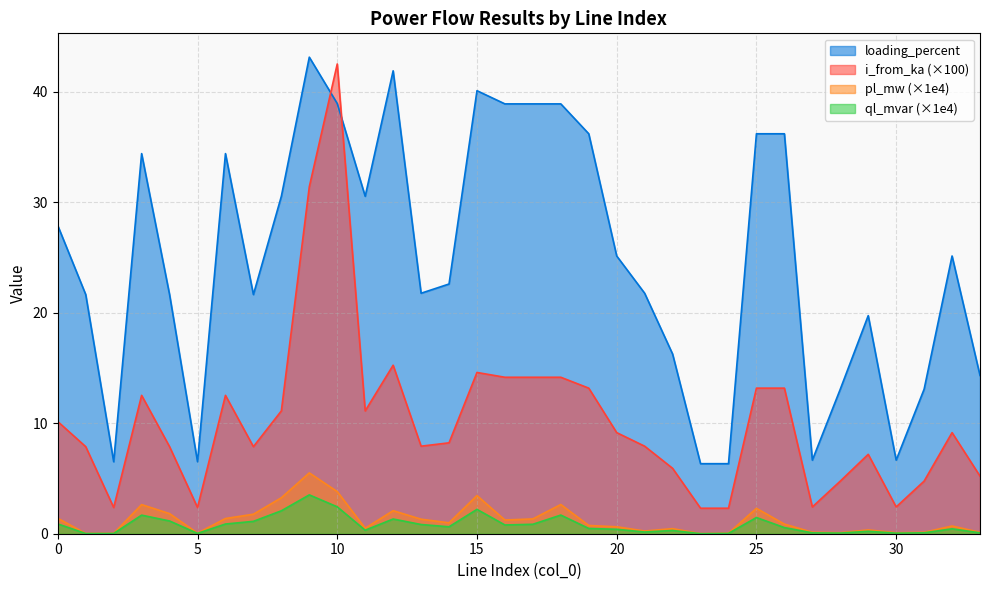

What is the difference between the second highest and minimum values in the loading_percent series?

35.5